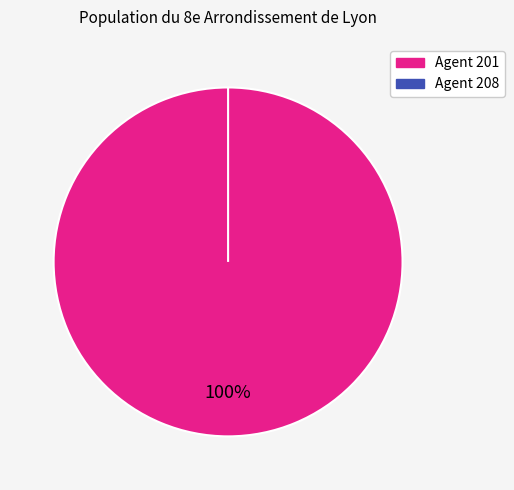

How many slices are in this pie chart?

2